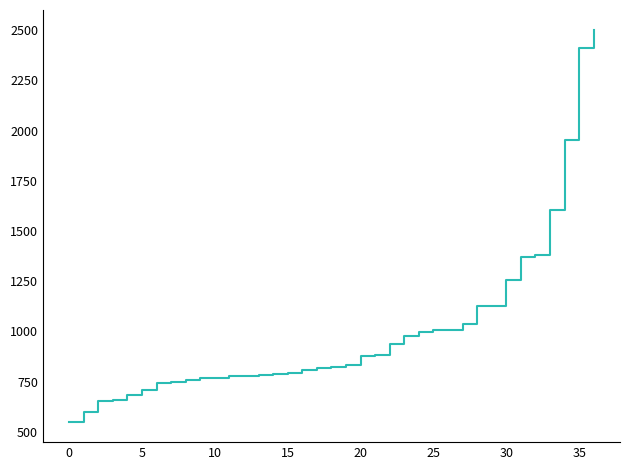

What is the difference between the maximum and minimum values?

1957